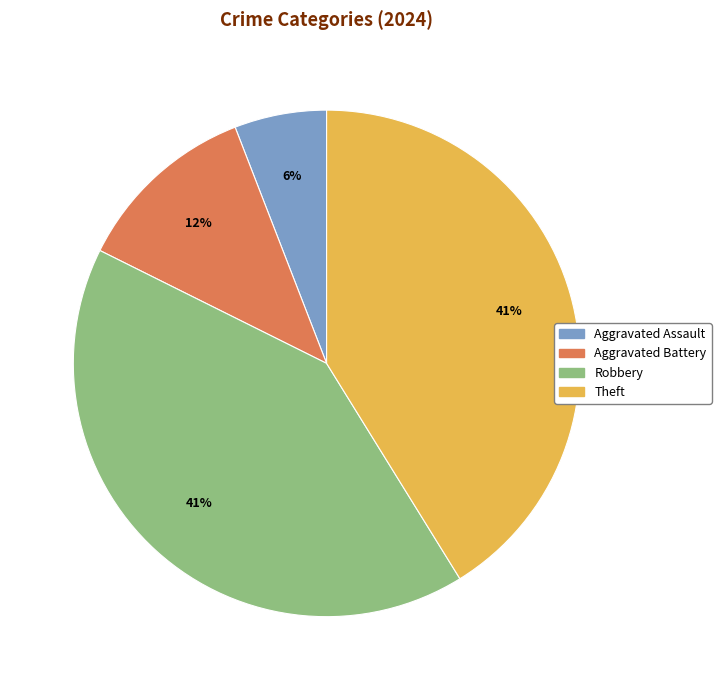

To the nearest percent, what is the difference between the largest and smallest slice percentages?

35%